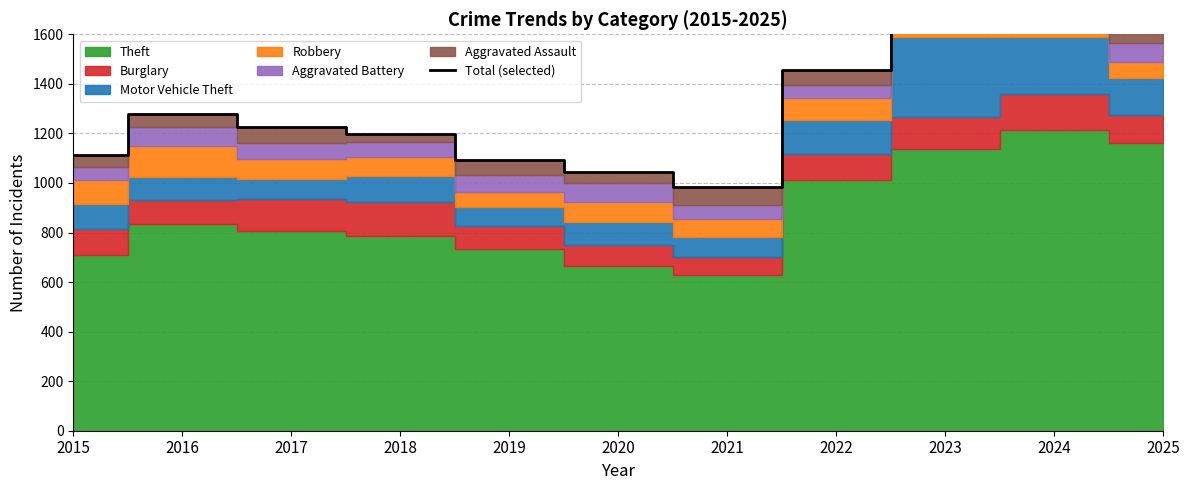

Where does the data first go above 1224?

2016